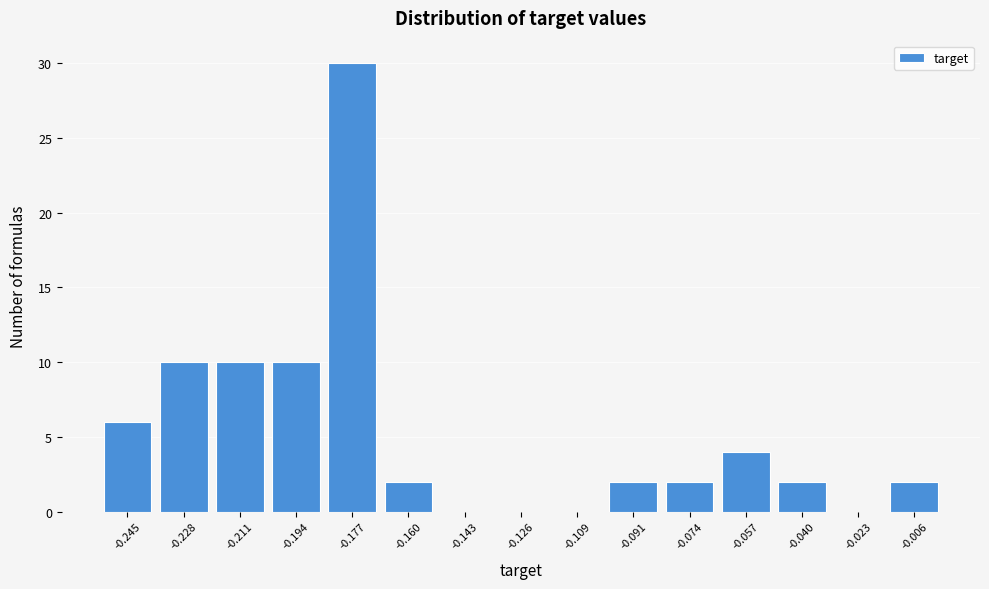

Reading left to right, transcribe all the data shown in this chart.

-0.245=6	-0.228=10	-0.211=10	-0.194=10	-0.177=30	-0.160=2	-0.143=0	-0.126=0	-0.109=0	-0.091=2	-0.074=2	-0.057=4	-0.040=2	-0.023=0	-0.006=2